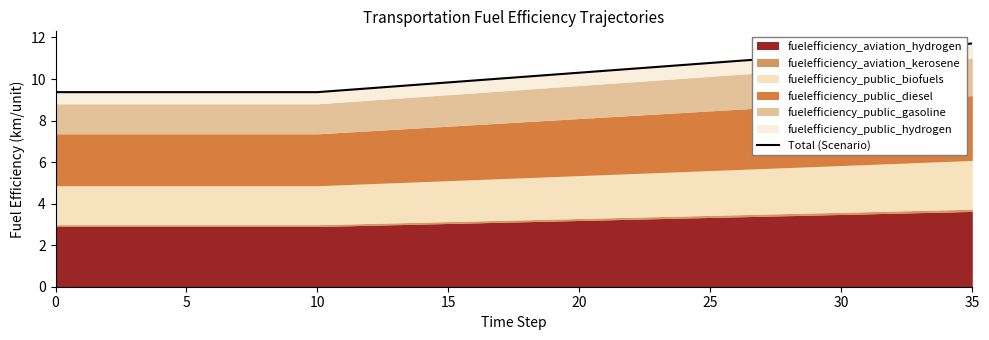

Is it true that the value at 34 is 11.6?

True